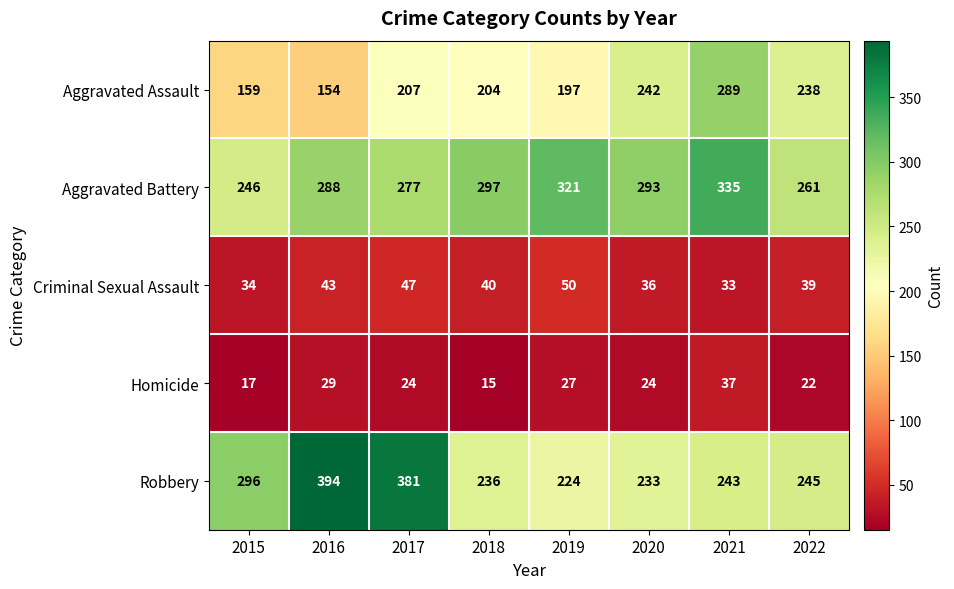

The Robbery series shows 243 at 2021. True or false?

True